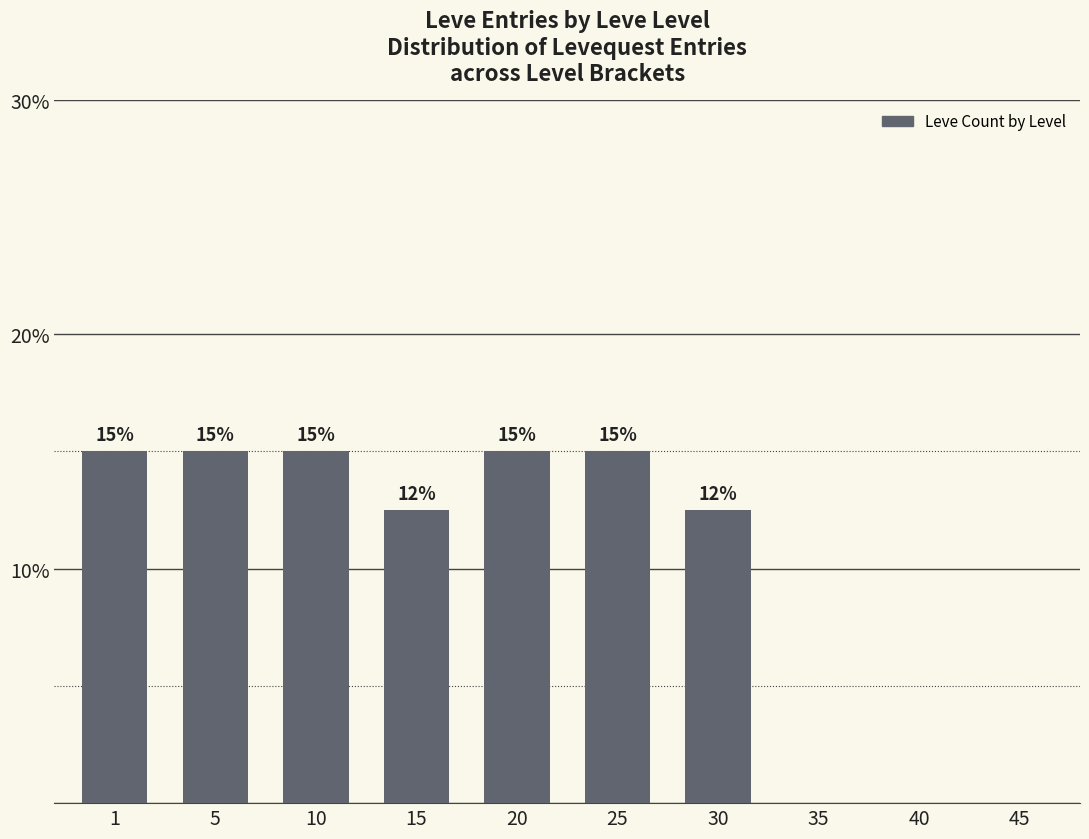

True or false: the data shows 0.0 at 40.

True